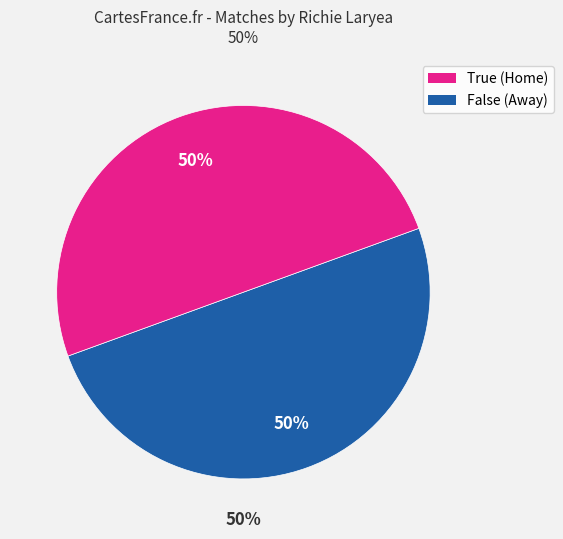

Rank the categories by value from lowest to highest.

True, False